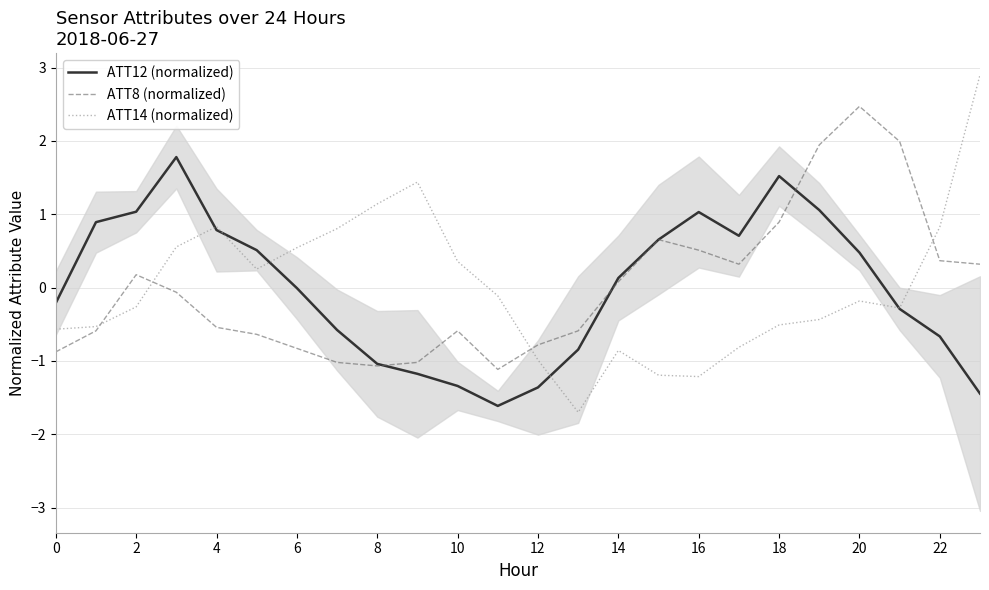

The ATT14 (normalized) series shows -1.2 at 16. True or false?

True